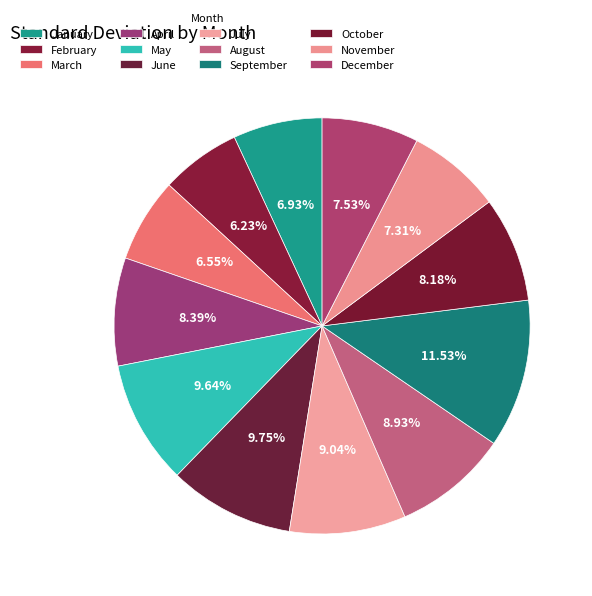

Is it true that March is 1% of the pie?

False